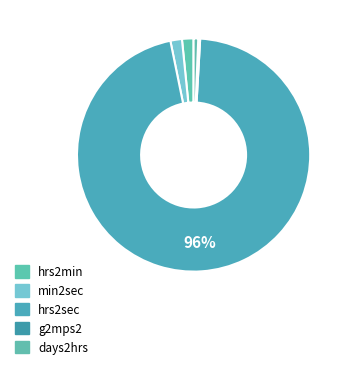

Does min2sec account for over 50% of the chart?

No